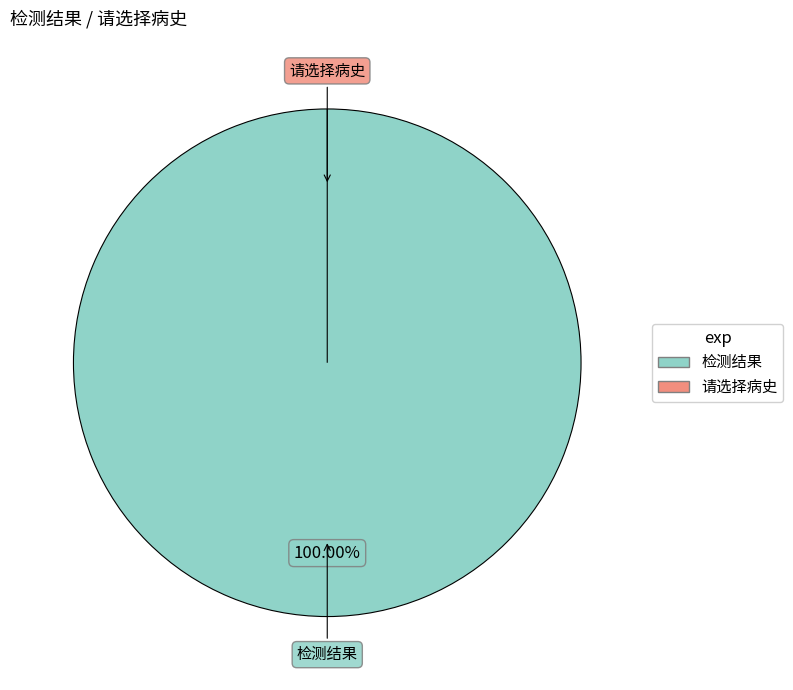

True or false: 0 accounts for 1% of the total.

False